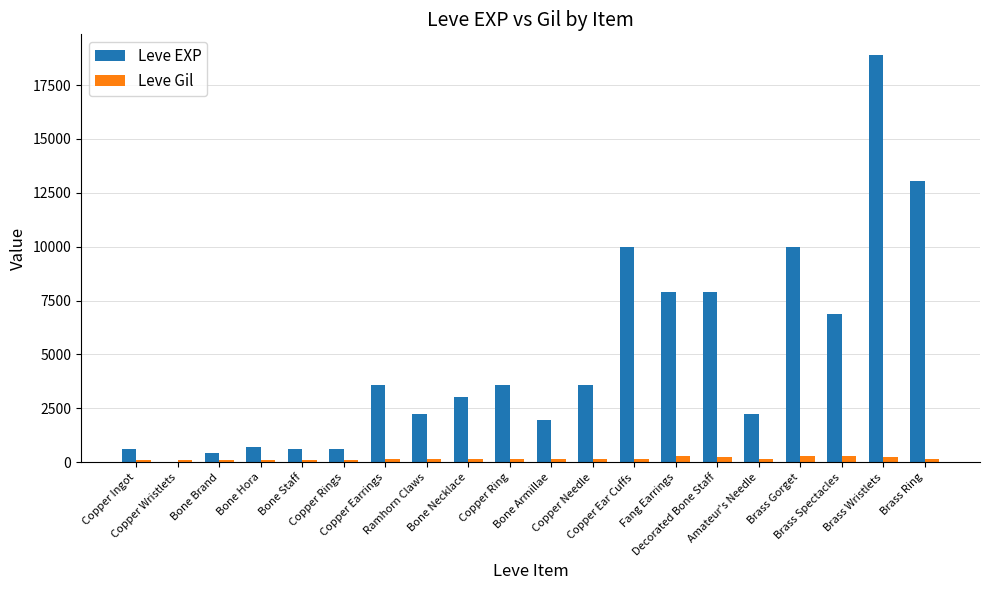

Which series has the widest spread of values?

Leve EXP